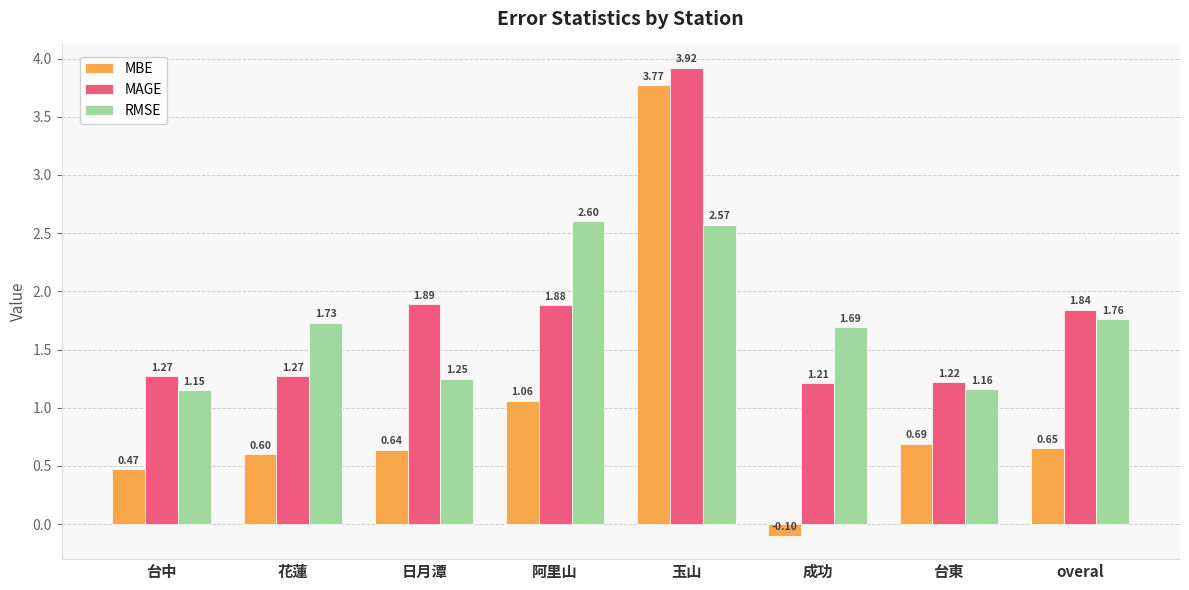

Which category has the lowest value in the RMSE series?

台中